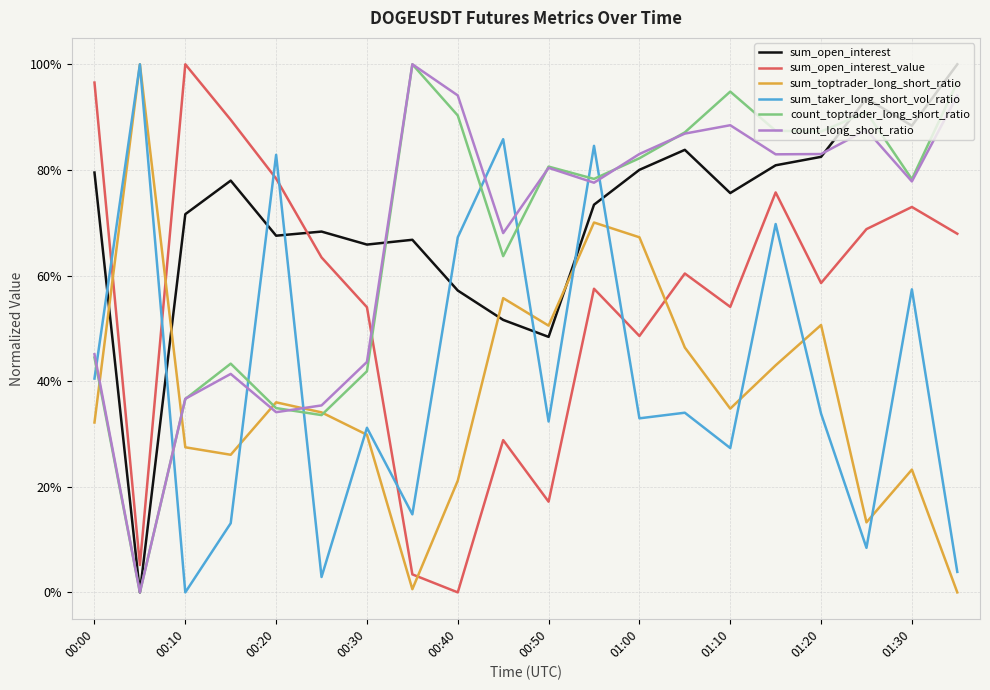

How many intersections are there between count_long_short_ratio and sum_open_interest?

2